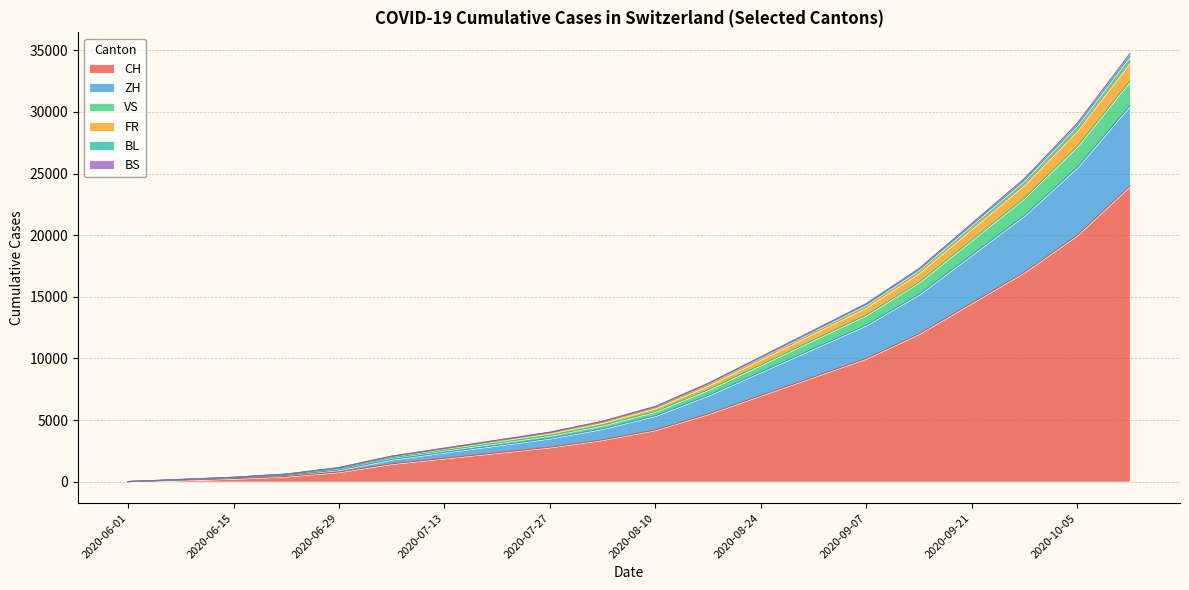

True or false: VS and BS intersect in this chart.

False